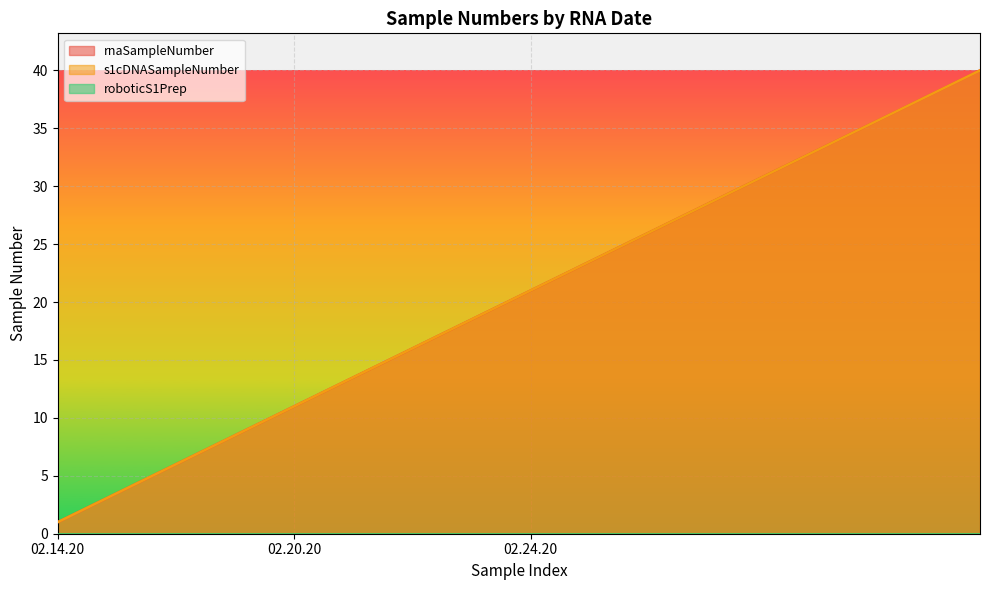

At how many categories does at least one series exceed 29?

11